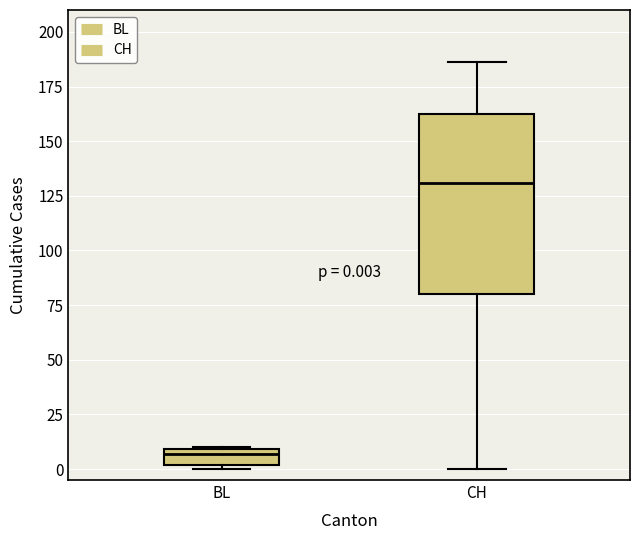

Which box has the highest median line?

CH